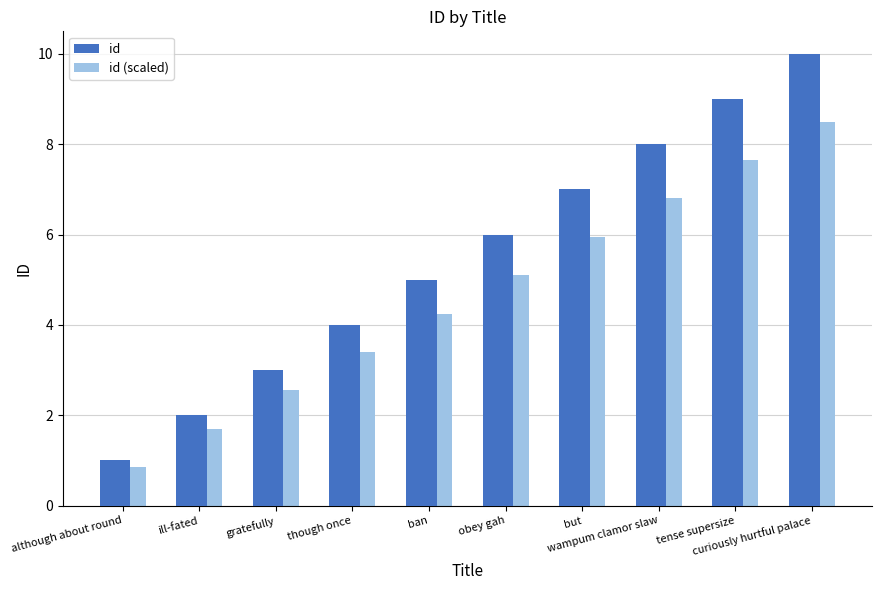

List the series in order of their peak value, highest first.

id, id (scaled)